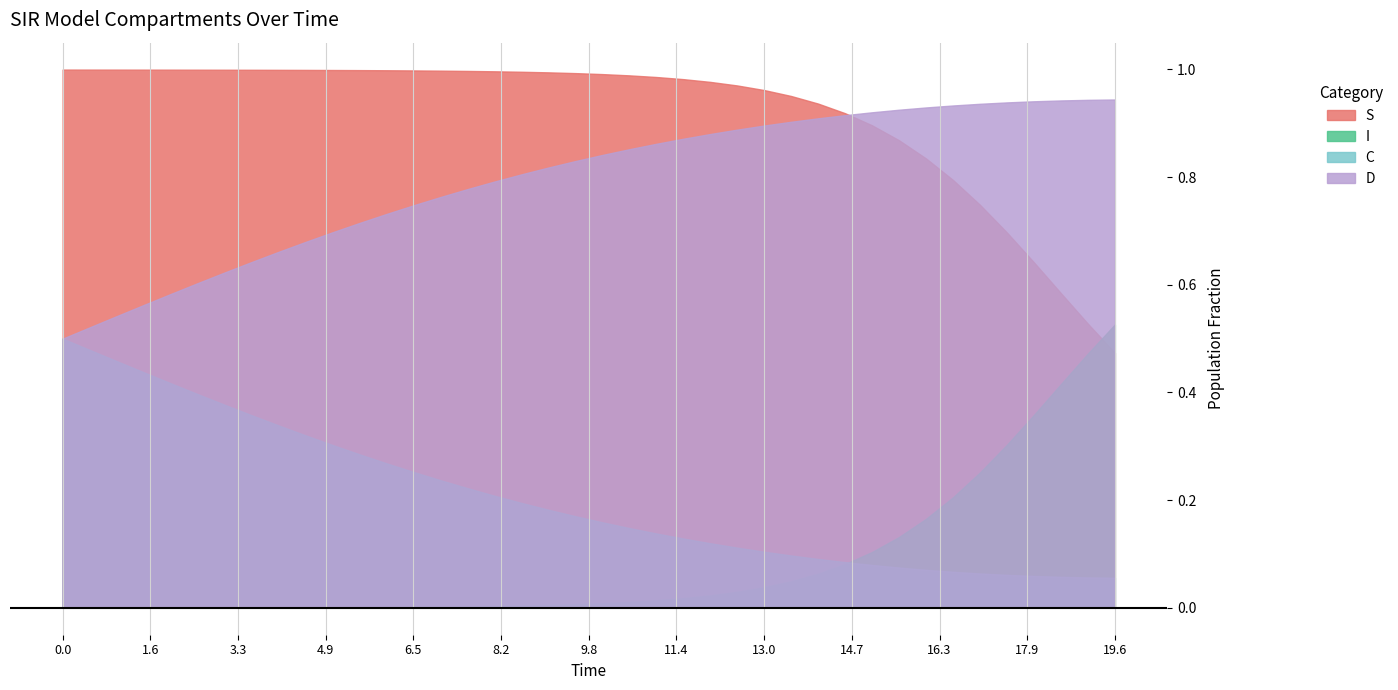

Reading left to right, extract all data points from this chart.

S: 0=1.0	1=1.0	2=1.0	3=1.0	4=1.0	5=1.0	6=1.0	7=1.0	8=1.0	9=1.0	10=1.0	11=1.0	12=1.0	13=1.0	14=1.0	15=1.0	16=1.0	17=1.0	18=1.0	19=1.0	20=1.0	21=1.0	22=1.0	23=1.0	24=1.0	25=1.0	26=1.0	27=1.0	28=0.9	29=0.9	30=0.9	31=0.9	32=0.8	33=0.8	34=0.7	35=0.7	36=0.6	37=0.6	38=0.5	39=0.5
I: 0=0.0	1=0.0	2=0.0	3=0.0	4=0.0	5=0.0	6=0.0	7=0.0	8=0.0	9=0.0	10=0.0	11=0.0	12=0.0	13=0.0	14=0.0	15=0.0	16=0.0	17=0.0	18=0.0	19=0.0	20=0.0	21=0.0	22=0.0	23=0.0	24=0.0	25=0.0	26=0.0	27=0.0	28=0.1	29=0.1	30=0.1	31=0.1	32=0.2	33=0.2	34=0.3	35=0.3	36=0.4	37=0.4	38=0.5	39=0.5
C: 0=0.5	1=0.5	2=0.5	3=0.4	4=0.4	5=0.4	6=0.4	7=0.4	8=0.3	9=0.3	10=0.3	11=0.3	12=0.3	13=0.3	14=0.2	15=0.2	16=0.2	17=0.2	18=0.2	19=0.2	20=0.2	21=0.1	22=0.1	23=0.1	24=0.1	25=0.1	26=0.1	27=0.1	28=0.1	29=0.1	30=0.1	31=0.1	32=0.1	33=0.1	34=0.1	35=0.1	36=0.1	37=0.1	38=0.1	39=0.1
D: 0=0.5	1=0.5	2=0.5	3=0.6	4=0.6	5=0.6	6=0.6	7=0.6	8=0.7	9=0.7	10=0.7	11=0.7	12=0.7	13=0.7	14=0.8	15=0.8	16=0.8	17=0.8	18=0.8	19=0.8	20=0.8	21=0.9	22=0.9	23=0.9	24=0.9	25=0.9	26=0.9	27=0.9	28=0.9	29=0.9	30=0.9	31=0.9	32=0.9	33=0.9	34=0.9	35=0.9	36=0.9	37=0.9	38=0.9	39=0.9